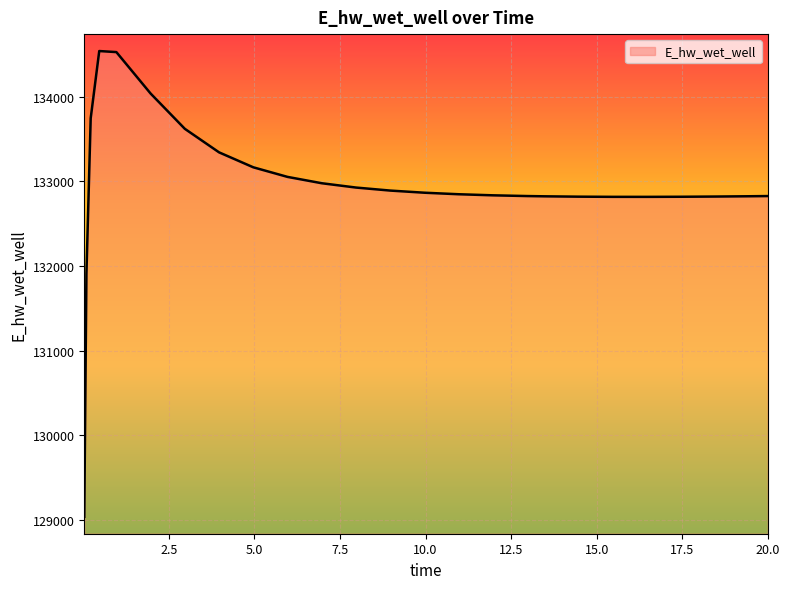

What is the greatest value displayed?

134538.5